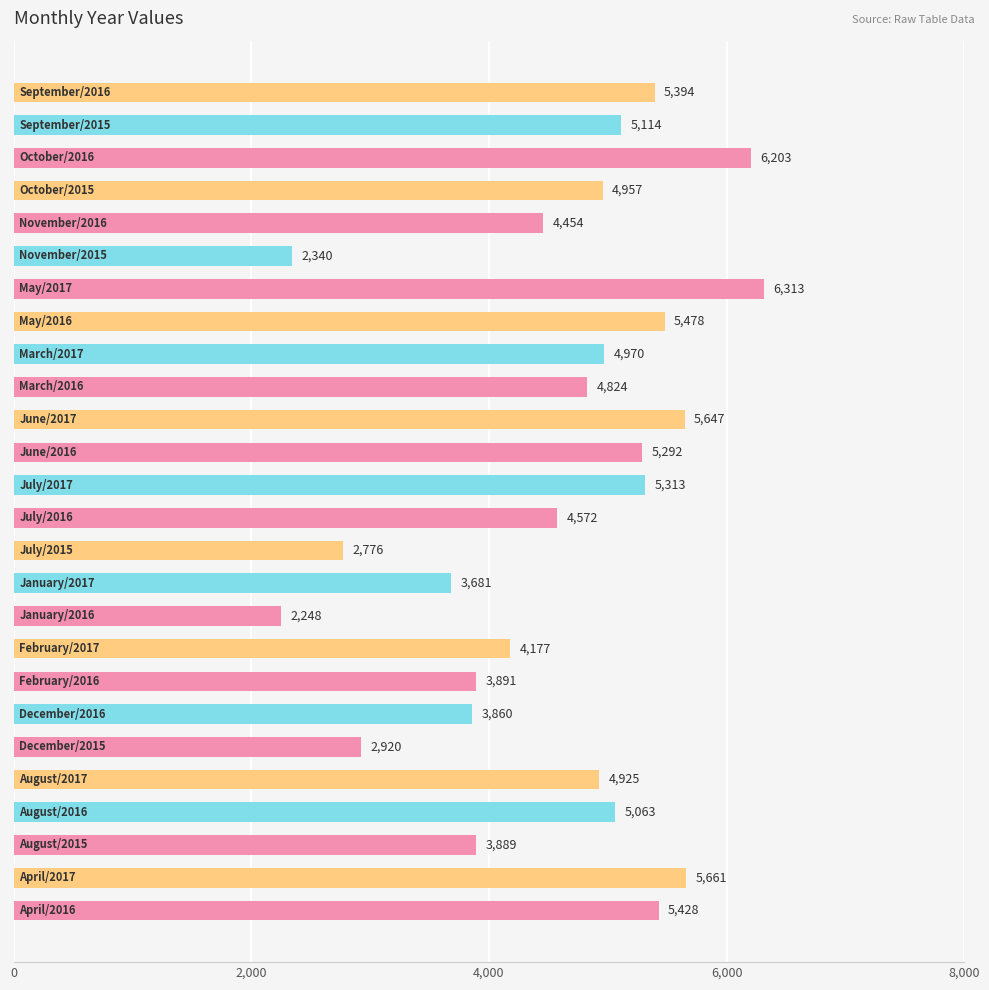

What is the greatest value displayed?

6313